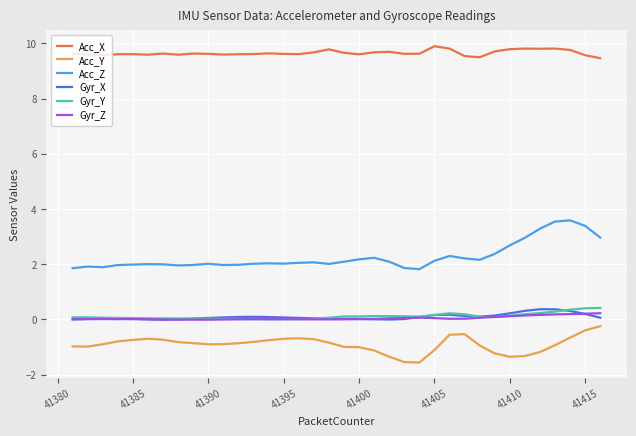

What is the lowest value of the Acc_X series?

9.5